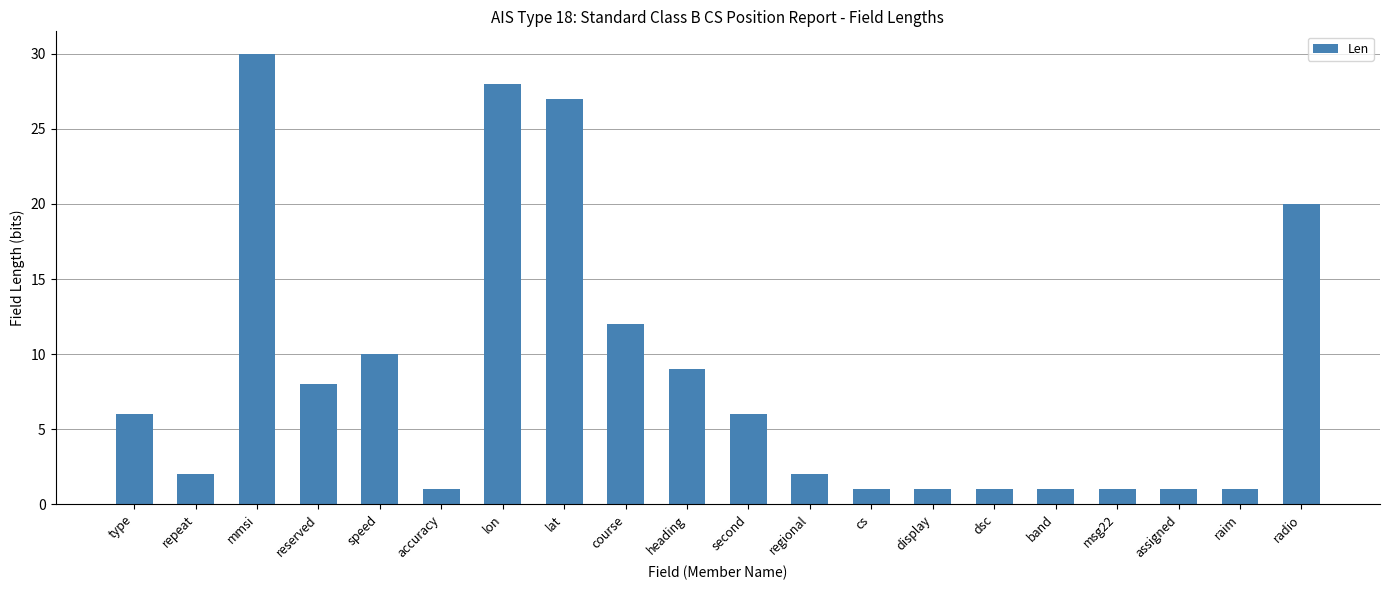

What is the value of the 4th bar from the left?

8